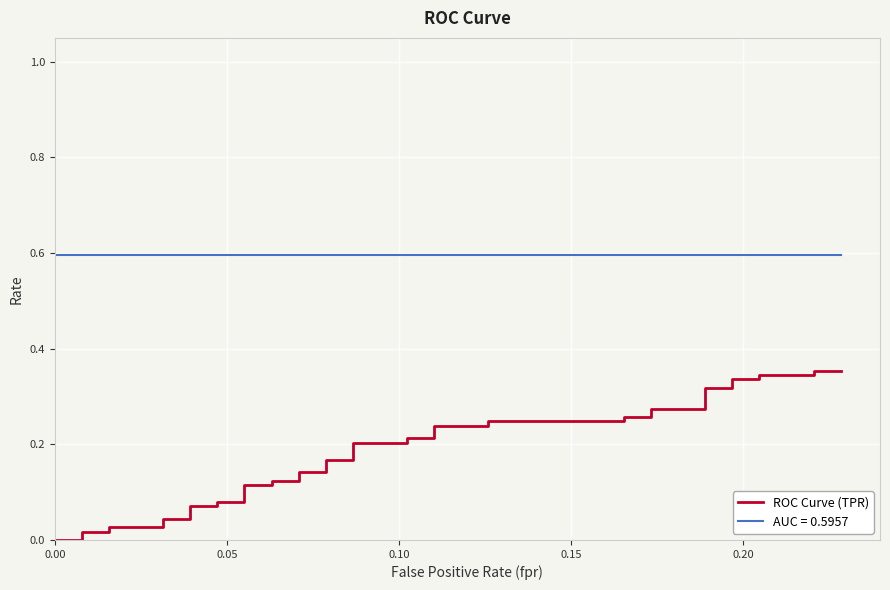

Reading left to right, extract all data points from this chart.

0.0	0.0	0.0	0.0	0.0	0.0	0.0	0.0	0.1	0.1	0.1	0.1	0.1	0.1	0.1	0.1	0.1	0.1	0.2	0.2	0.2	0.2	0.2	0.2	0.2	0.2	0.2	0.2	0.3	0.3	0.3	0.3	0.3	0.3	0.3	0.3	0.3	0.3	0.4	0.4